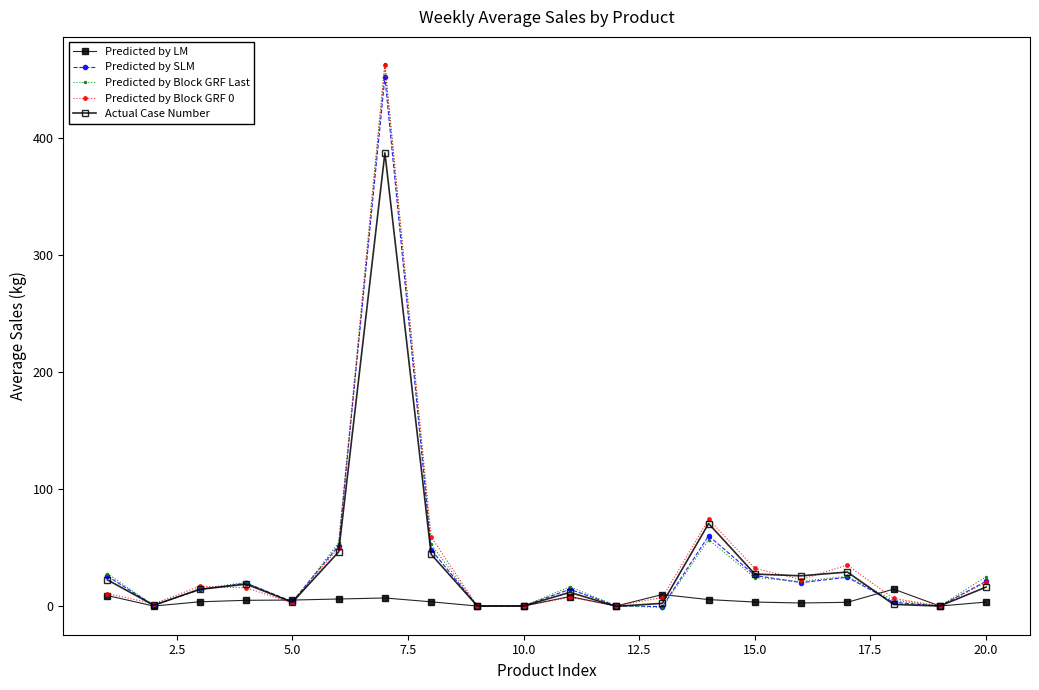

Which series has the widest spread of values?

Predicted by Block GRF Last